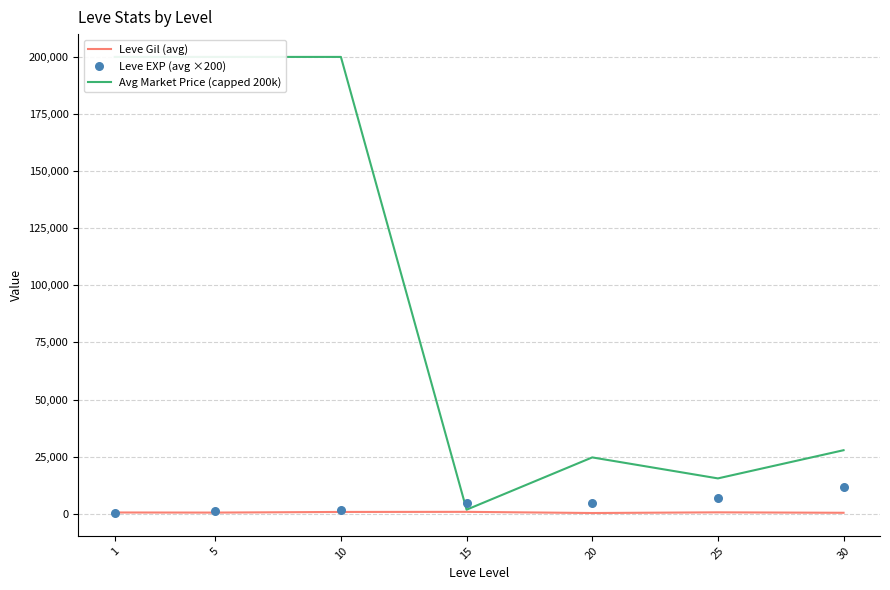

At how many categories does at least one series exceed 1097?

7